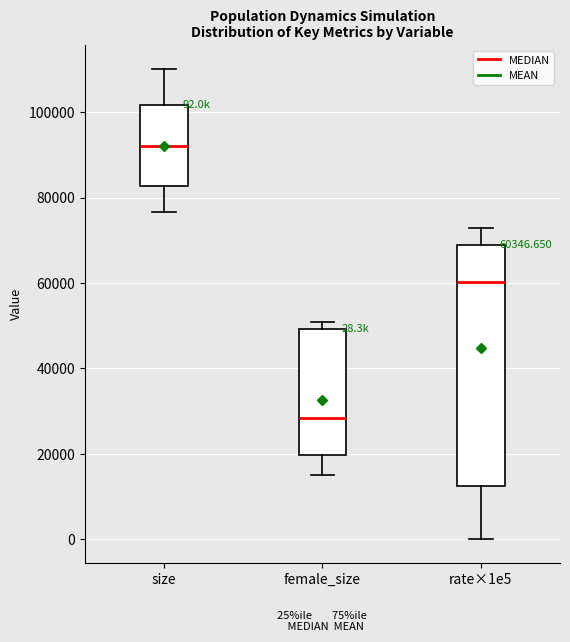

Which box's median line is the highest?

size